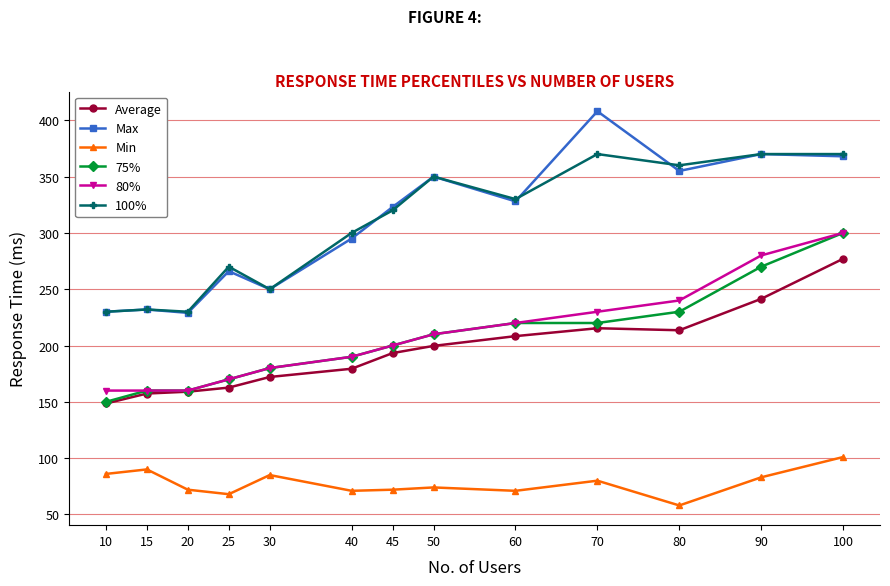

What are all the series names shown in the legend?

Average, Max, Min, 75%, 80%, 100%